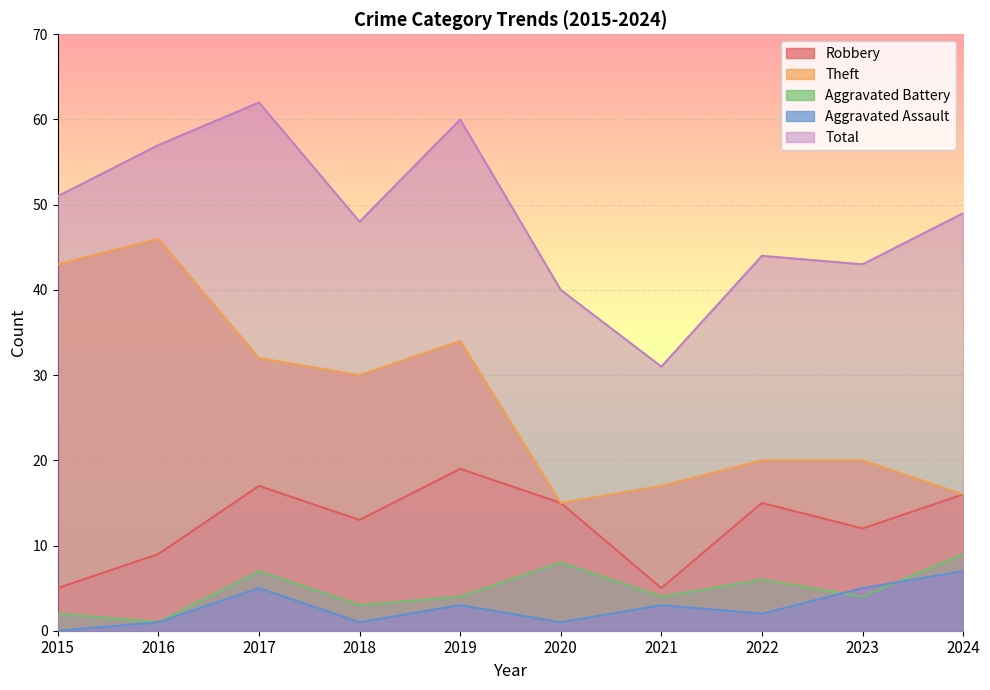

Which category has the lowest value across all series?

2015